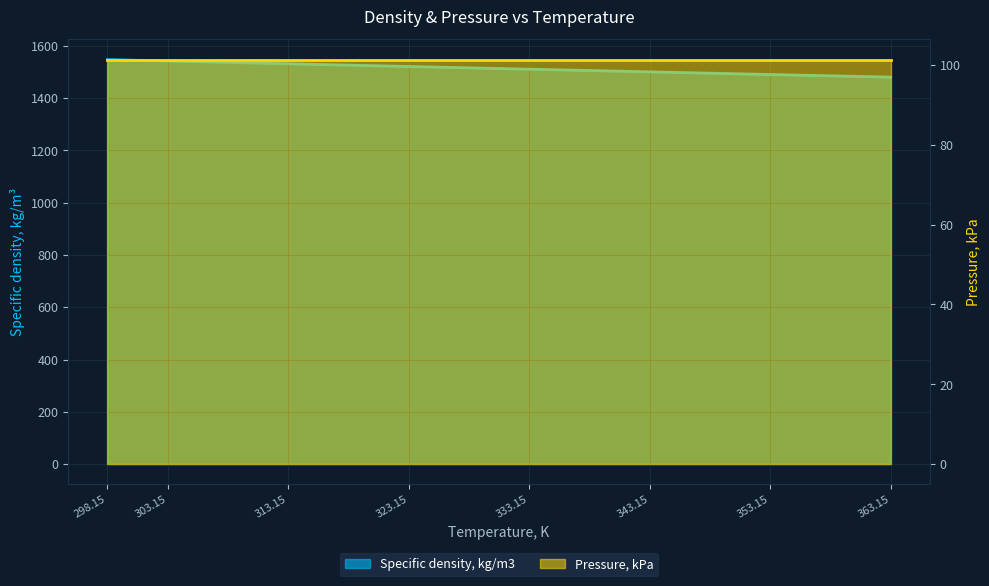

How many data points are less than 1520?

4